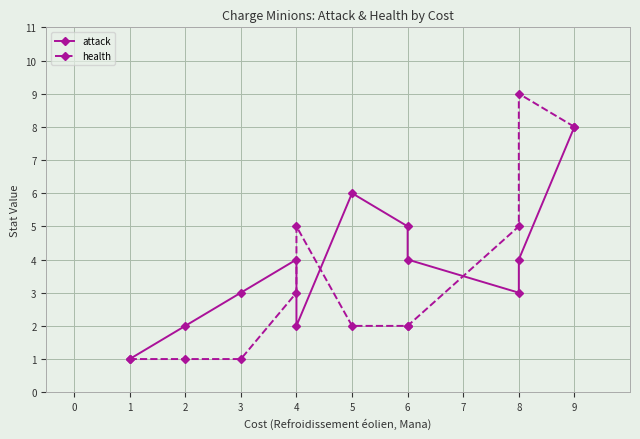

List the series in order of their overall mean, lowest first.

health, attack